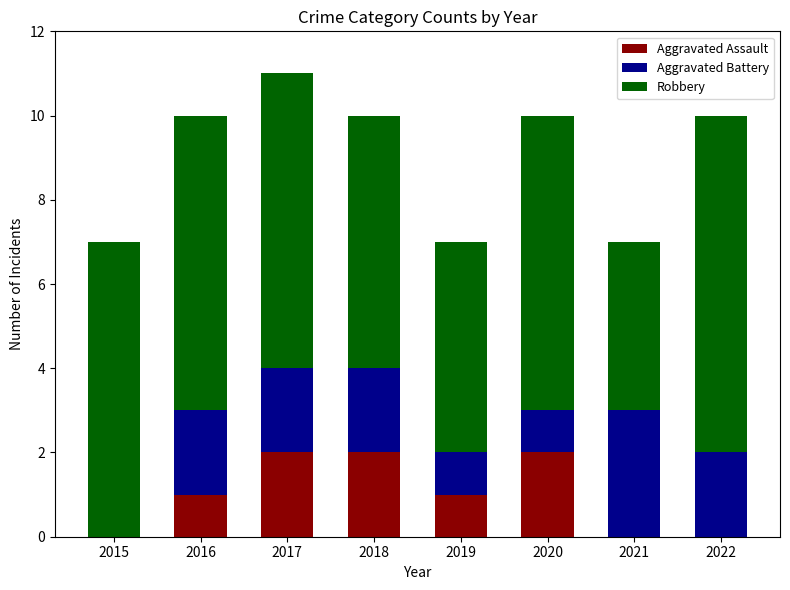

What is the sum of all Aggravated Assault values?

8